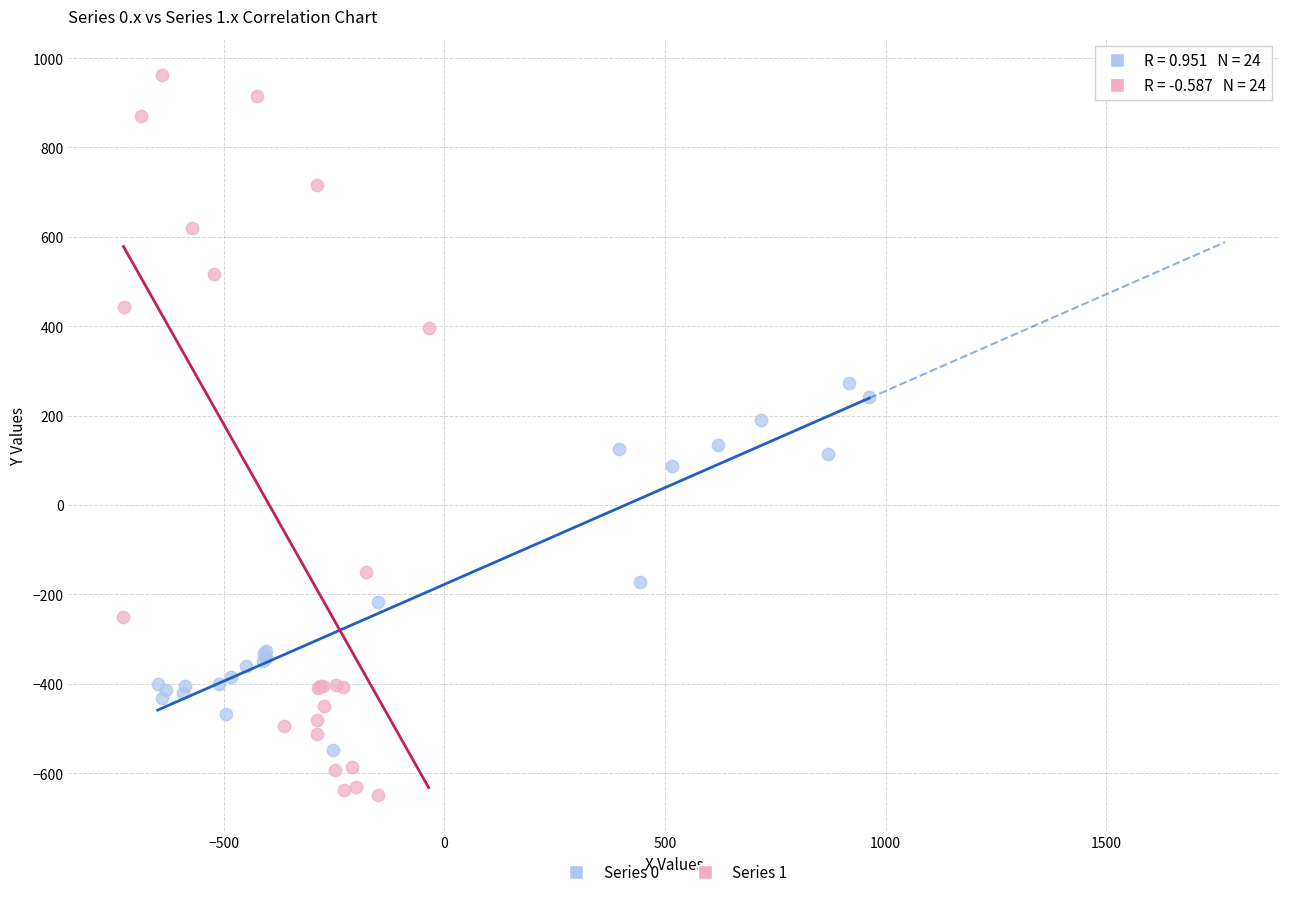

Which series contains the highest Y value?

Series 1